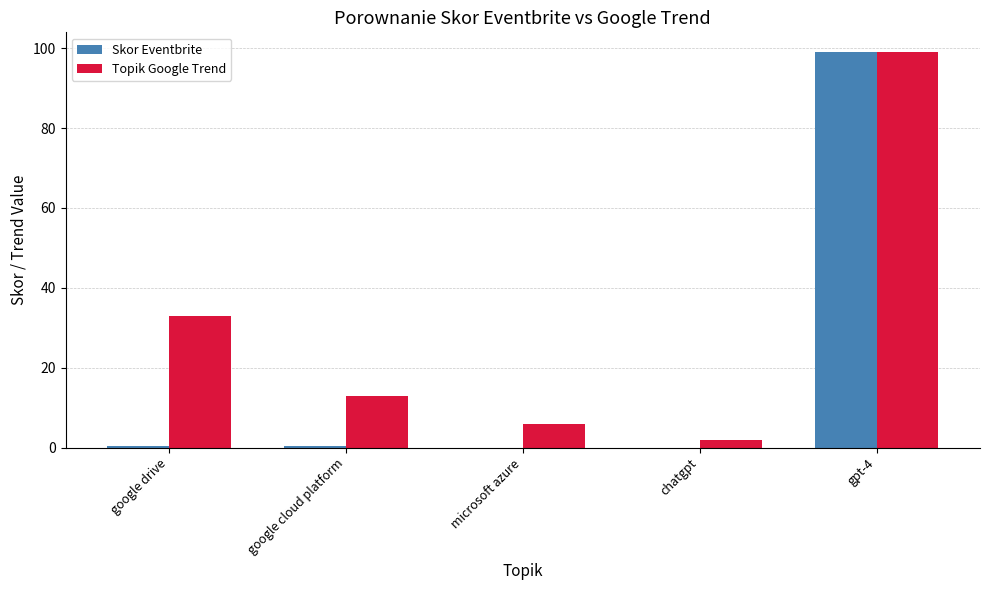

Which series has the widest spread of values?

Skor Eventbrite